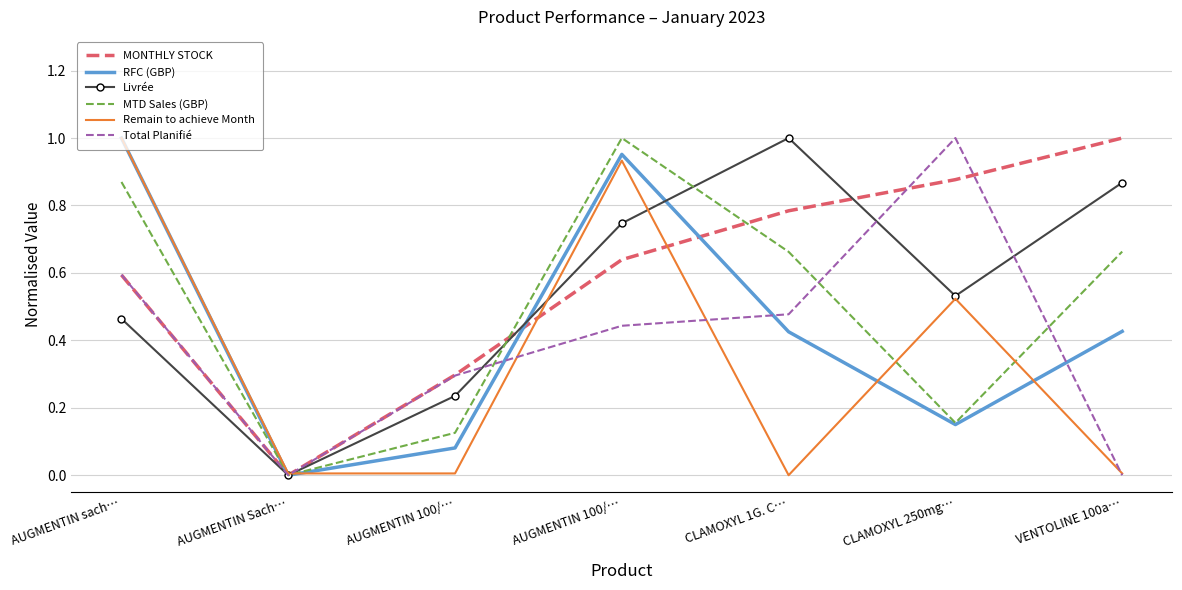

How many times do MTD Sales (GBP) and MONTHLY STOCK cross each other?

2